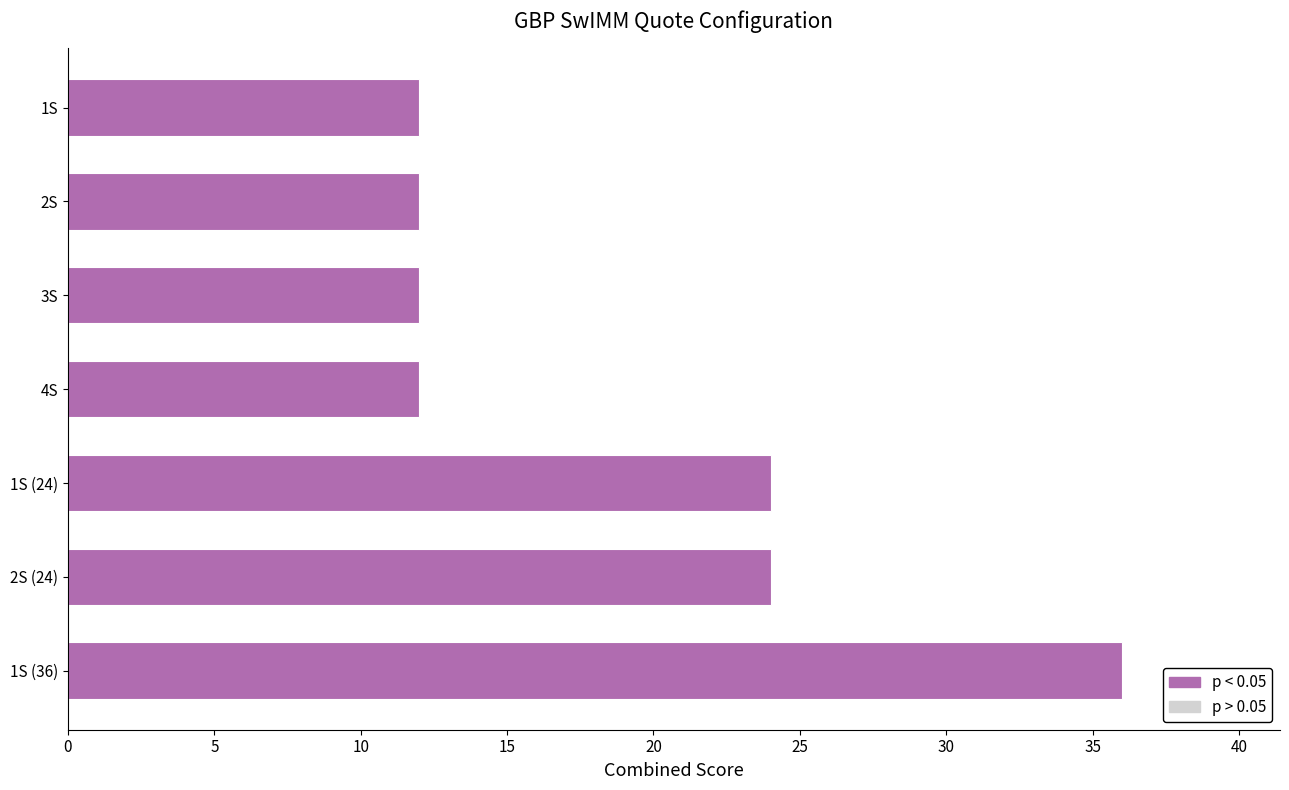

Does the chart contain stacked bars?

No